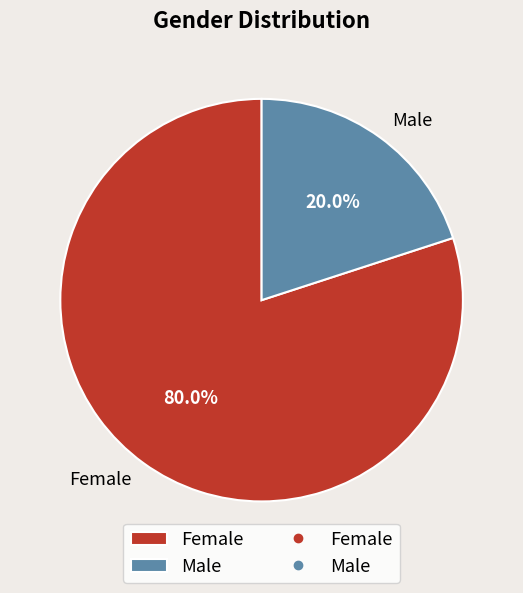

What percentage is the Male slice, to the nearest percent?

20%